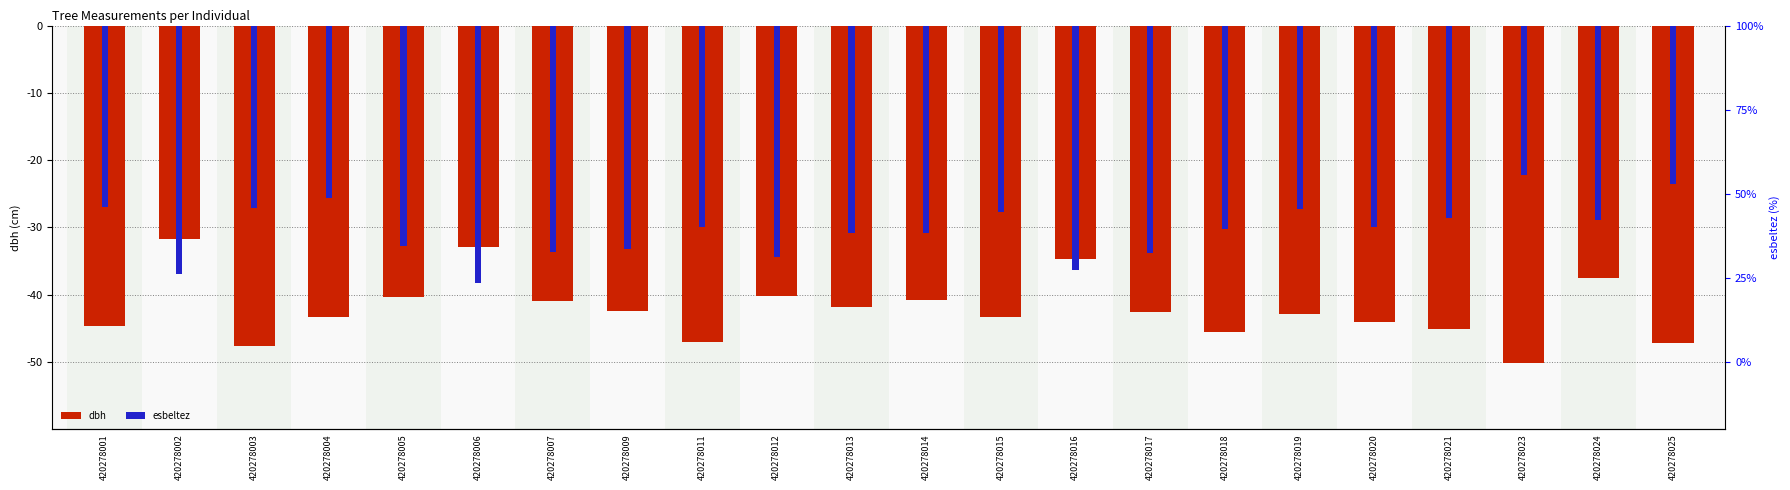

Is it true that esbeltez equals -28.6 at 420278021?

True